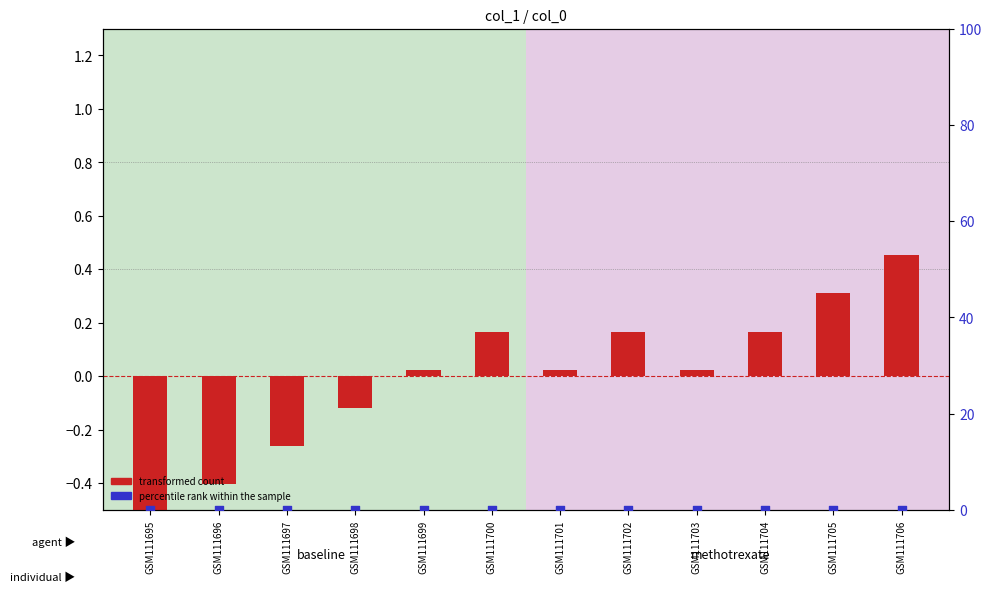

At which category is the sum across all series the highest?

GSM111706